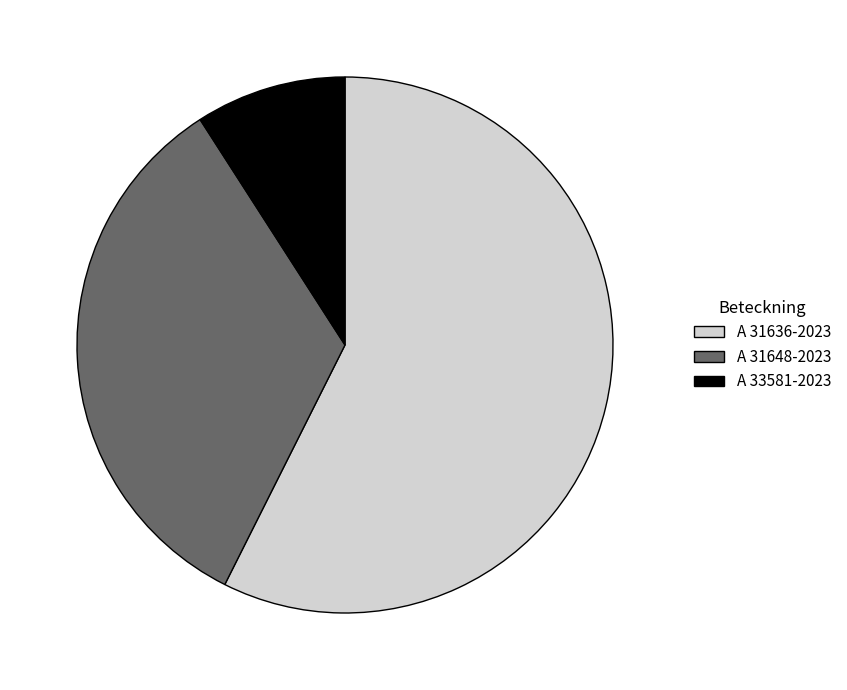

How many segments does this pie chart have?

3